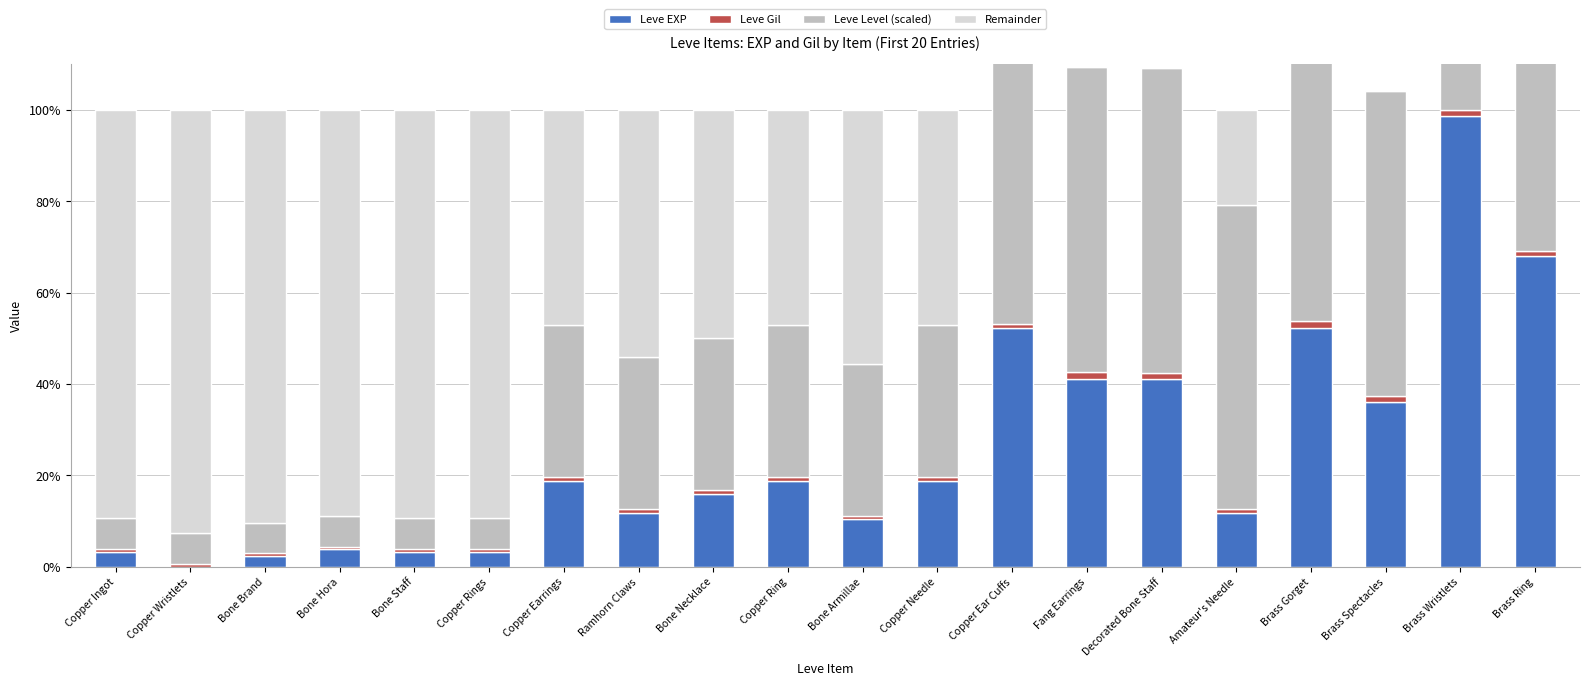

What are all the series names shown in the legend?

Leve EXP, Leve Gil, Leve Level (scaled), Remainder